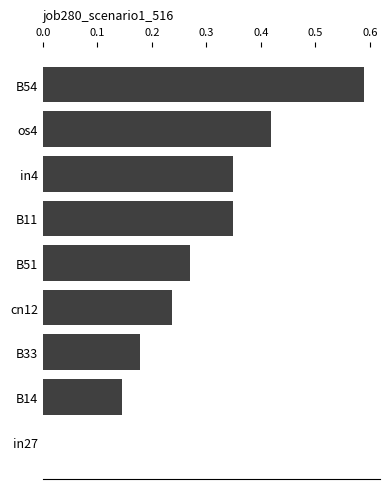

At which category does the chart reach its peak across all series?

B54